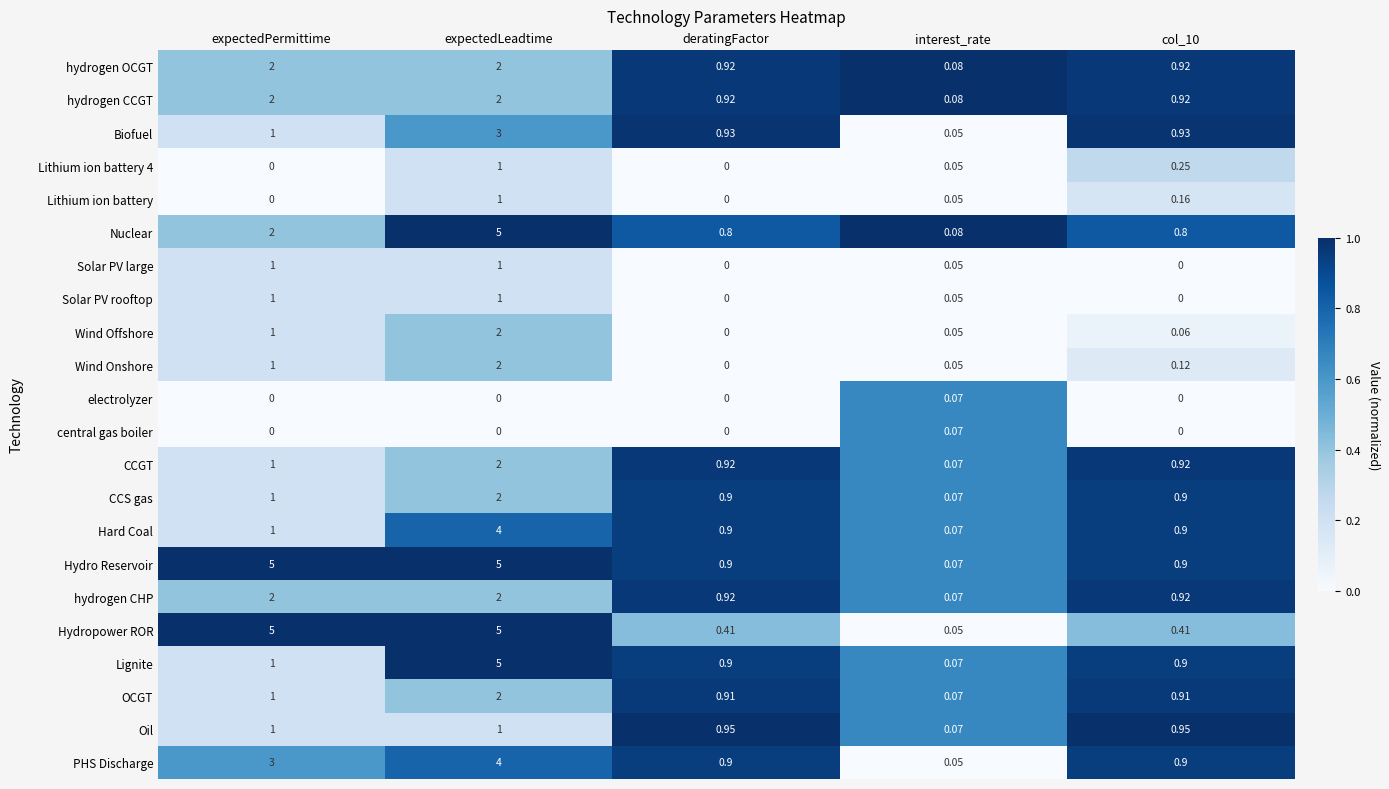

At which category is the sum across all series the highest?

expectedLeadtime